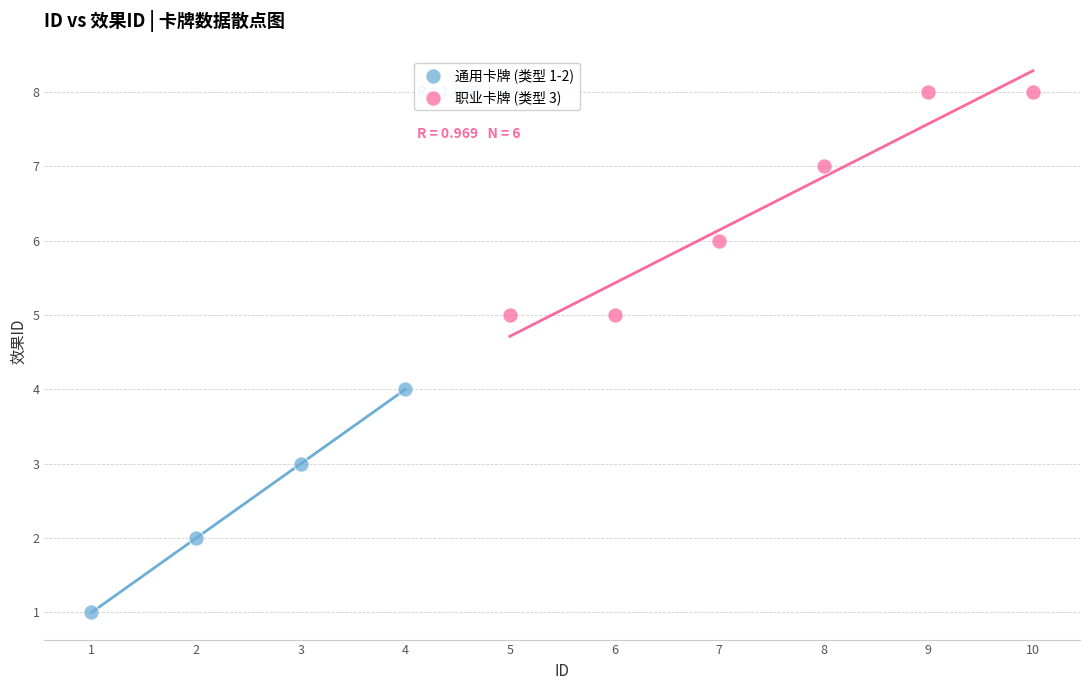

Which series reaches the minimum Y coordinate?

通用卡牌 (类型 1-2)